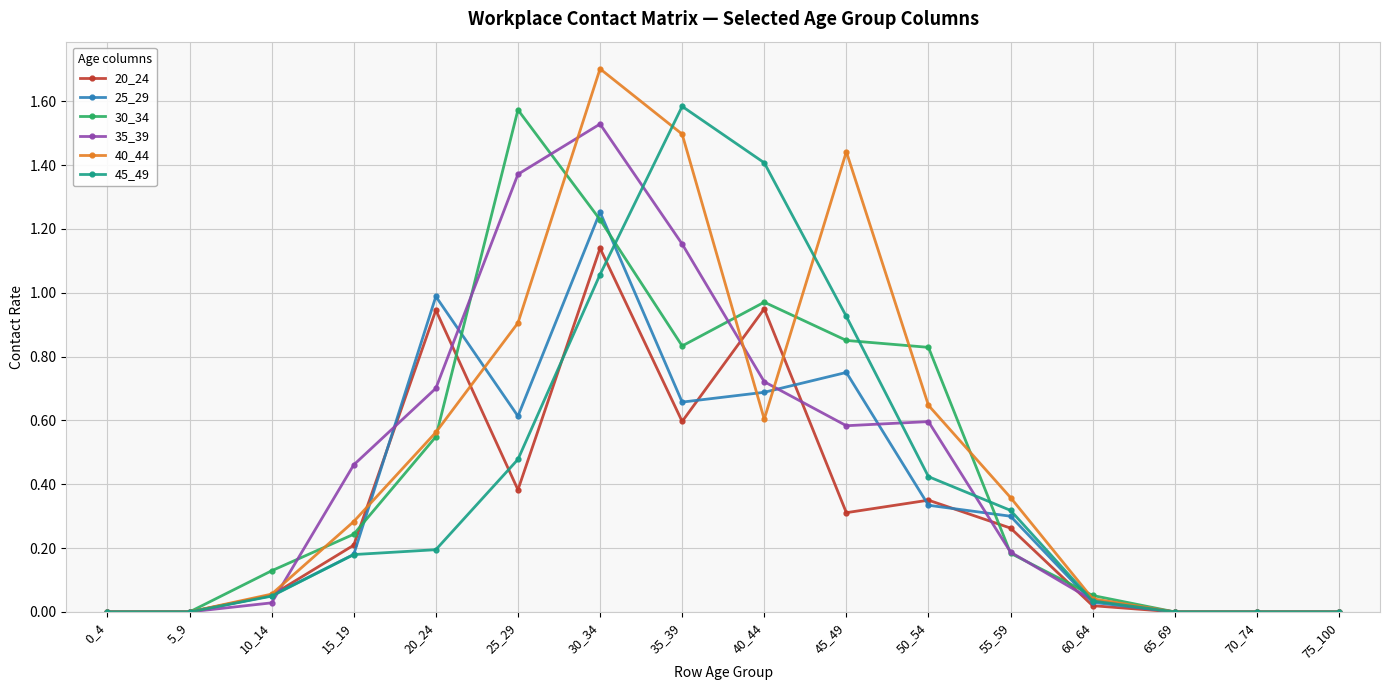

At which category is the sum across all series the highest?

30_34